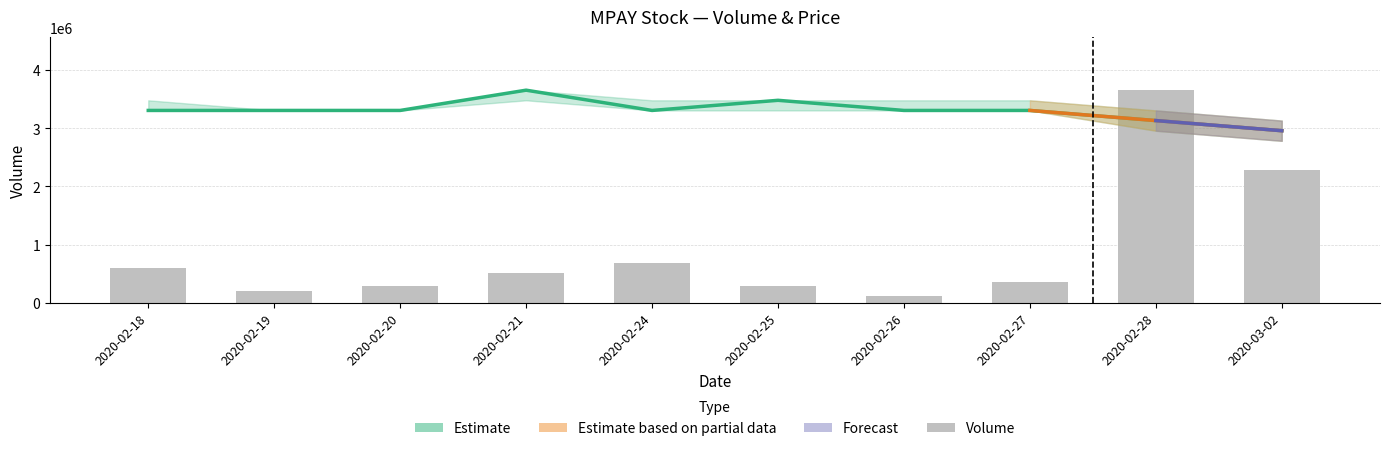

What is the greatest value displayed?

3652700.0